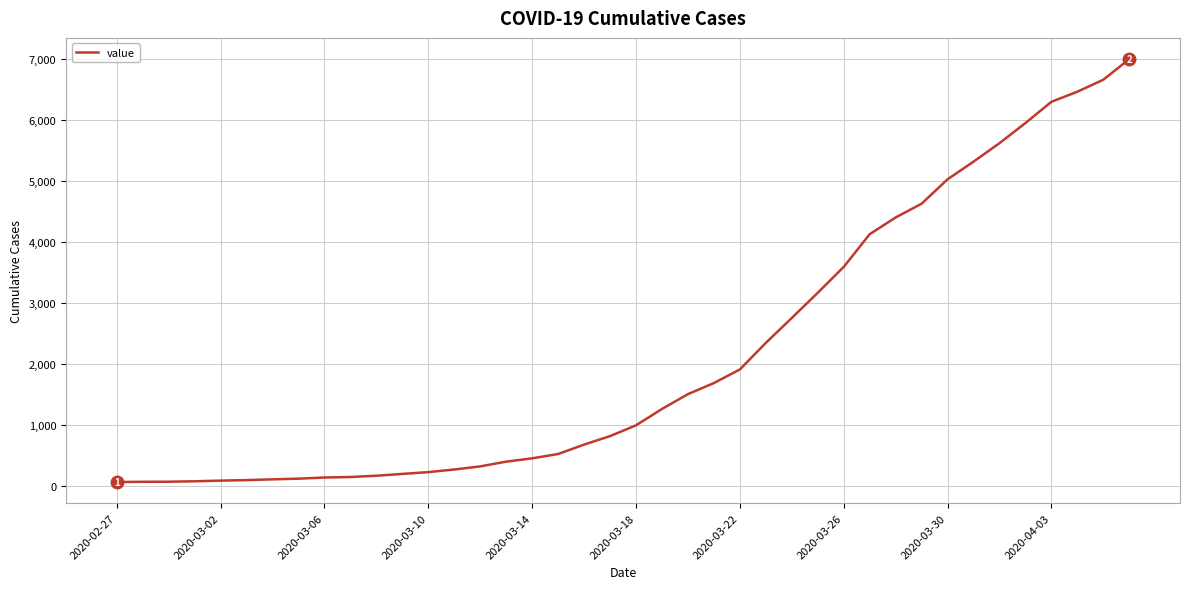

What is the difference between the maximum and minimum values?

6931